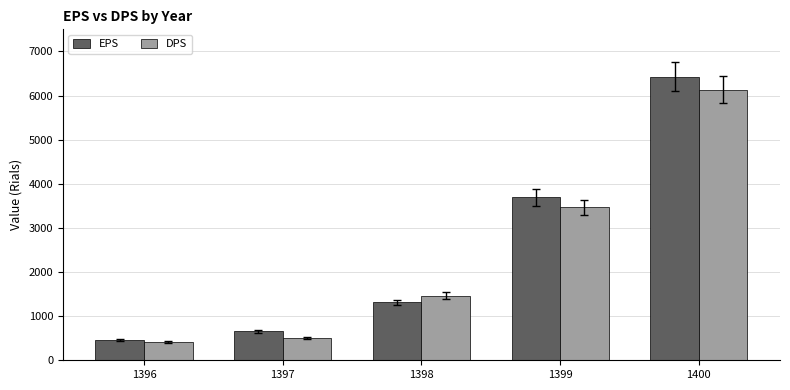

List the series in order of their overall mean, highest first.

EPS, DPS